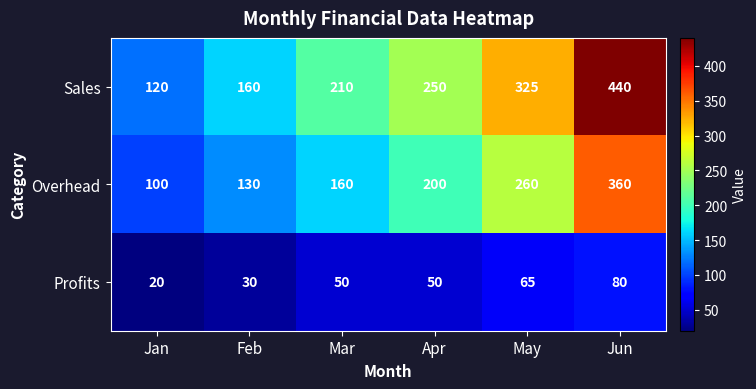

Rank the series by their average value, from highest to lowest.

Sales, Overhead, Profits